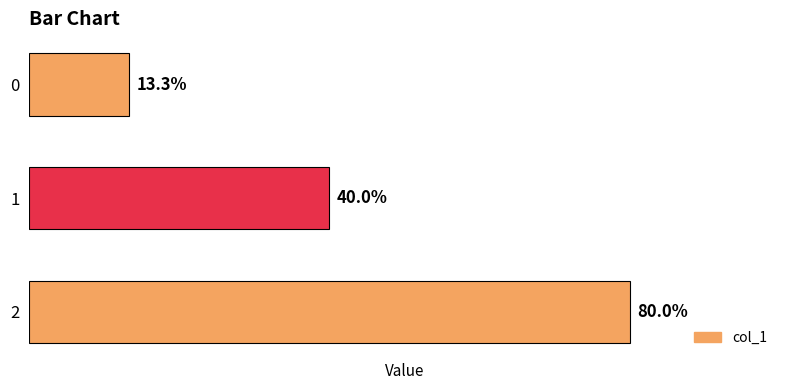

Where is the data nearest to the value 700?

1